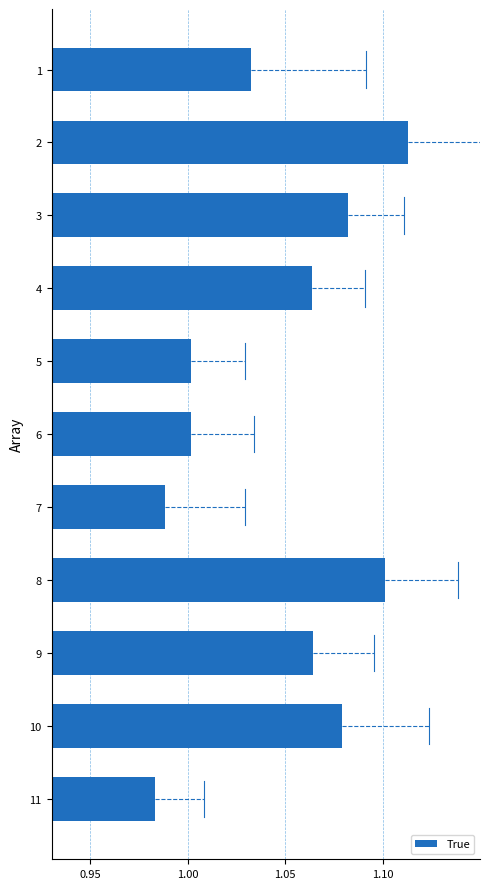

The value at 11 is 0.3. True or false?

False